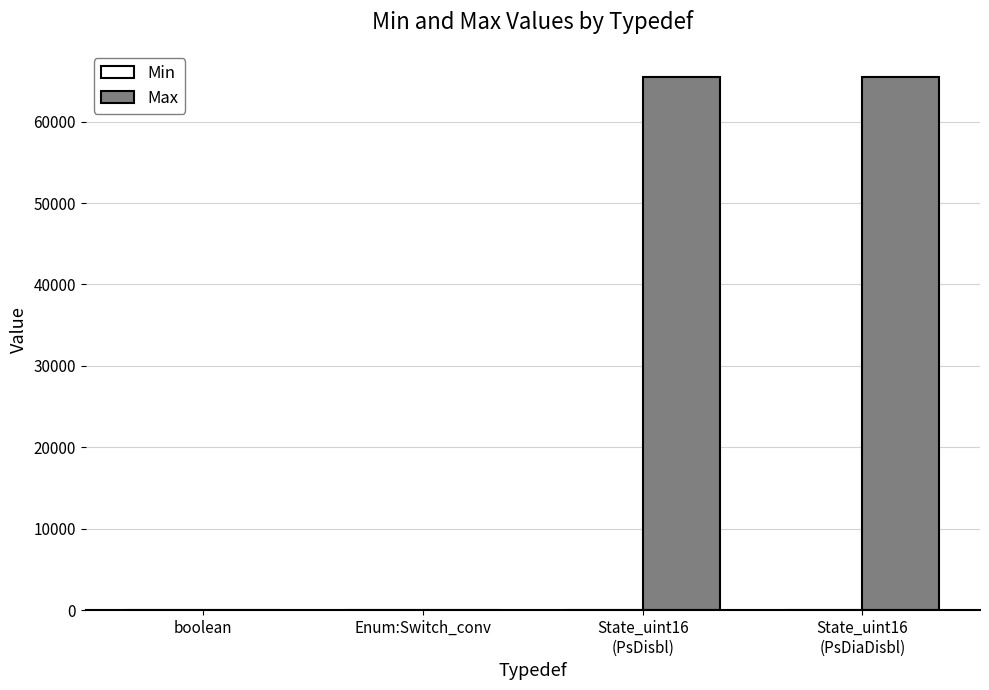

Are the bars horizontal?

No